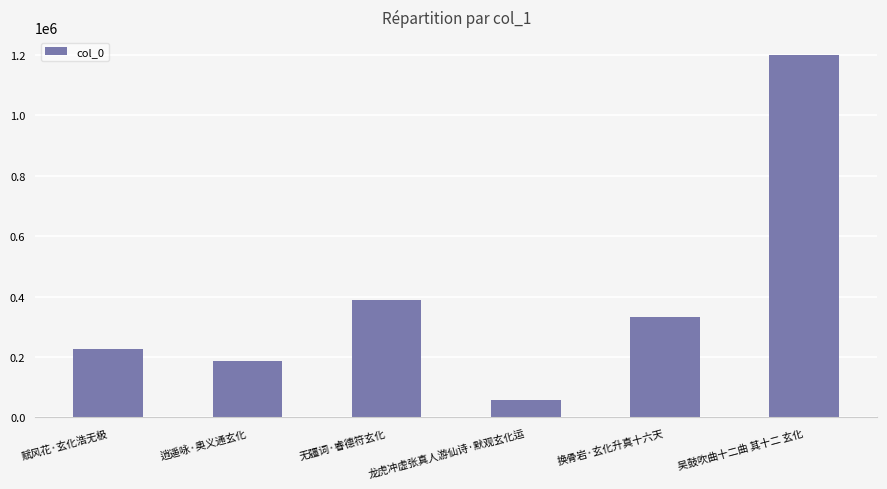

What is the label of the 3rd bar from the left?

无疆词·睿德符玄化